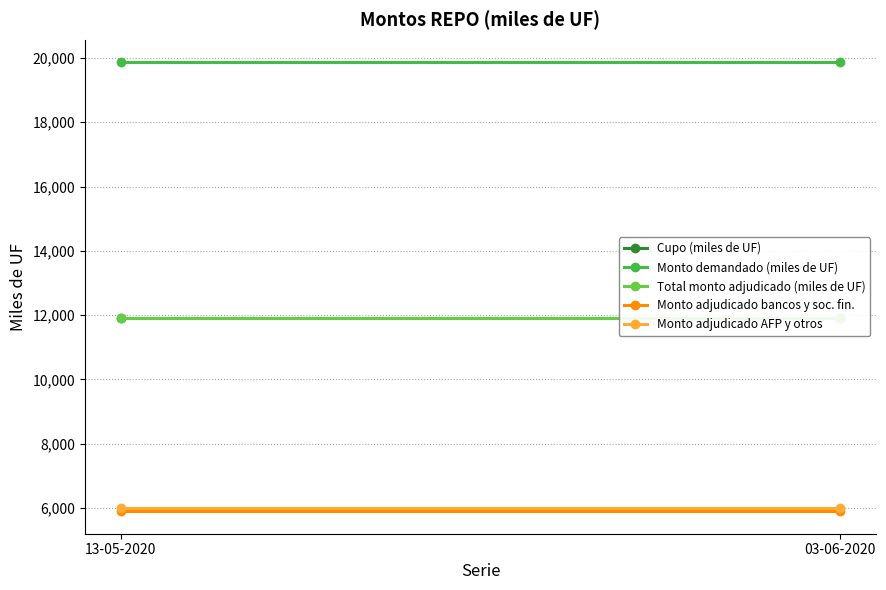

Which has a higher value, 03-06-2020 or 13-05-2020?

03-06-2020